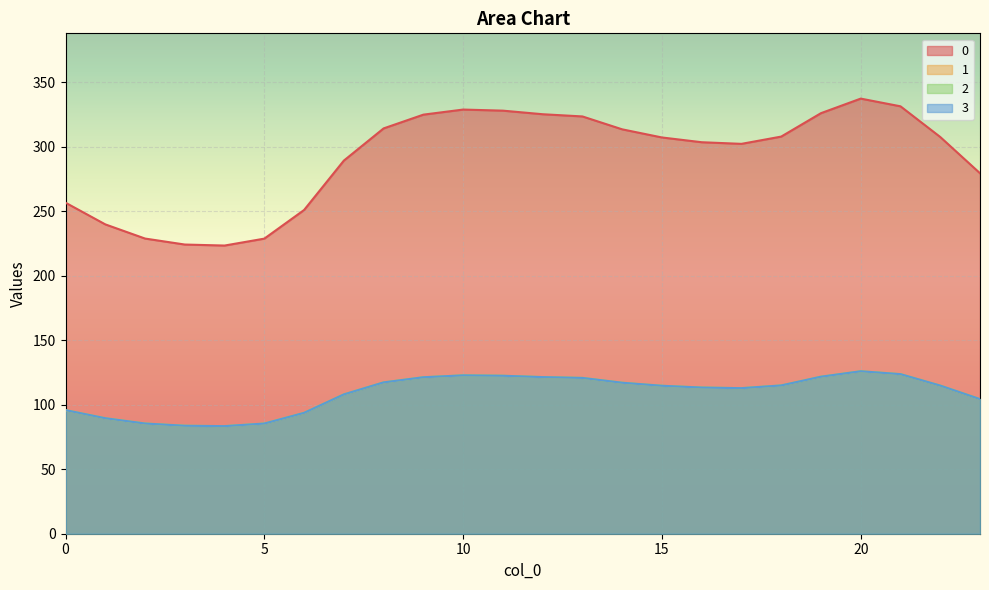

Reading left to right, list all the values displayed in this chart.

0: 256.5	239.7	228.7	224.1	223.3	228.7	250.9	289.1	314.1	324.7	328.7	327.8	325.1	323.3	313.4	307.1	303.4	302.1	307.7	325.9	337.2	331.2	307.4	279.3
1: 95.8	89.5	85.4	83.7	83.4	85.4	93.7	107.9	117.3	121.2	122.7	122.4	121.4	120.7	117.0	114.6	113.3	112.8	114.9	121.7	125.9	123.6	114.8	104.3
2: 95.8	89.5	85.4	83.7	83.4	85.4	93.7	107.9	117.3	121.2	122.7	122.4	121.4	120.7	117.0	114.6	113.3	112.8	114.9	121.7	125.9	123.6	114.8	104.3
3: 95.8	89.5	85.4	83.7	83.4	85.4	93.7	107.9	117.3	121.2	122.7	122.4	121.4	120.7	117.0	114.6	113.3	112.8	114.9	121.7	125.9	123.6	114.8	104.3